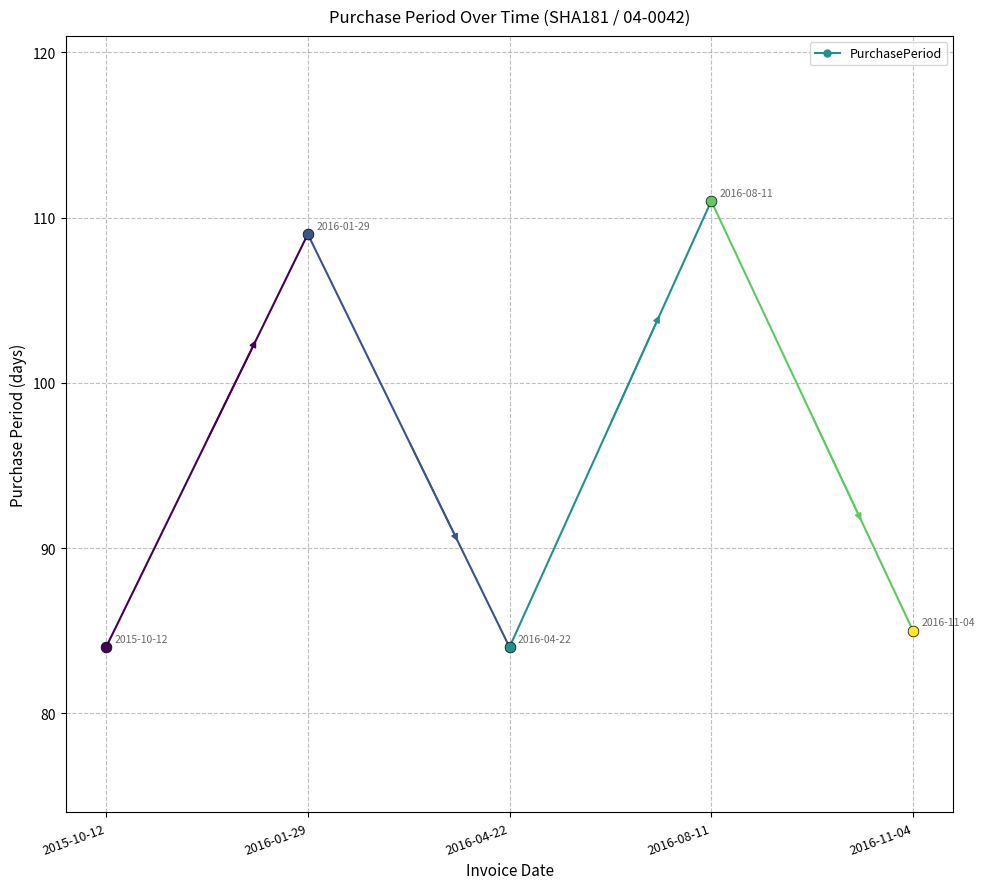

Between 2016-11-04 and 2016-01-29, which is larger?

2016-01-29